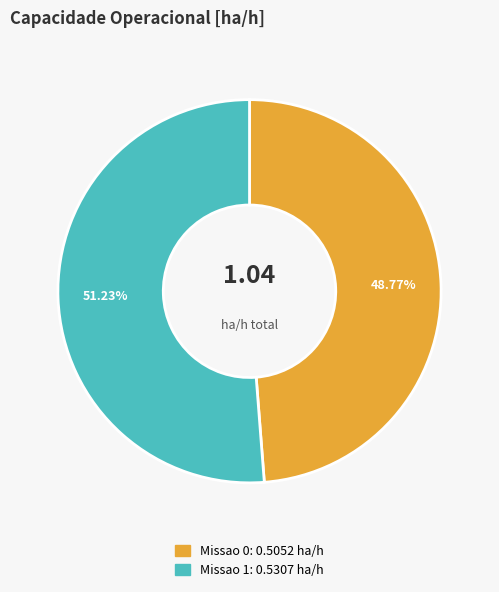

To the nearest percent, what is the difference between the largest and smallest slice percentages?

2%